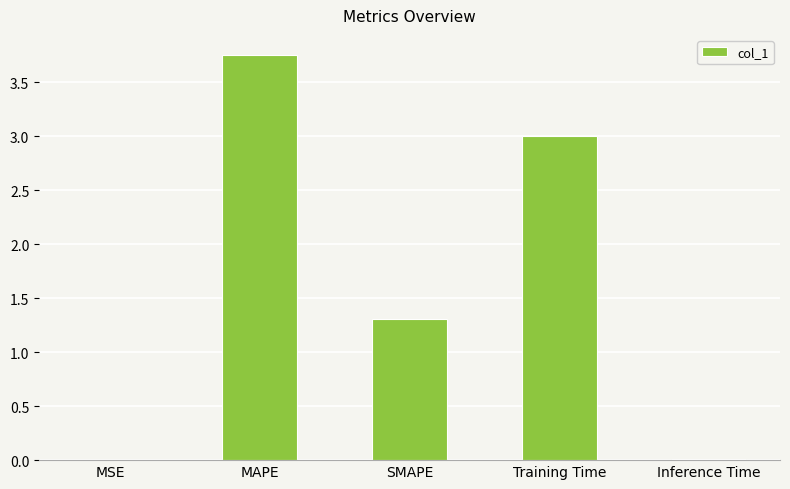

Which label corresponds to the largest value in the chart?

MAPE